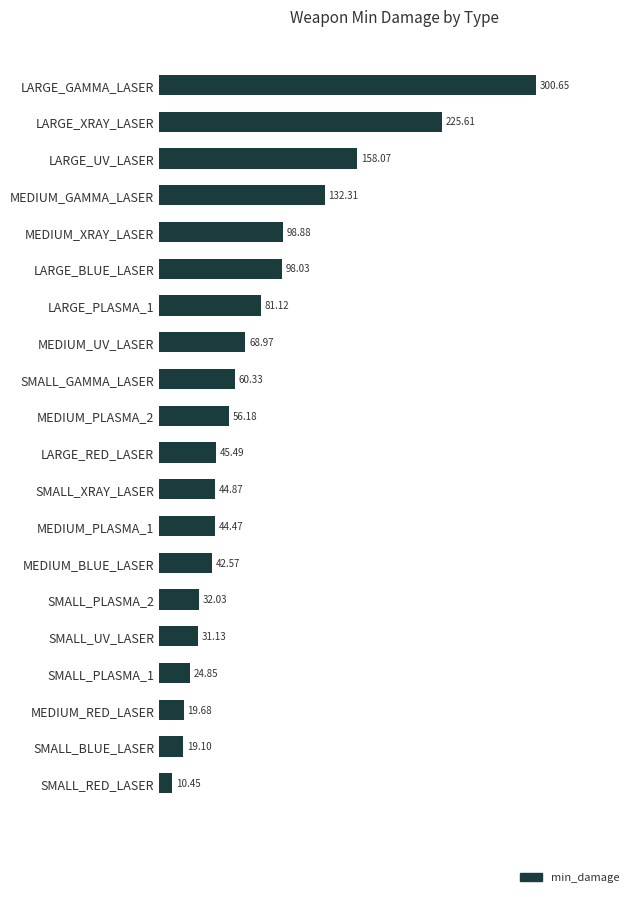

At which category does the chart reach its peak across all series?

LARGE_GAMMA_LASER